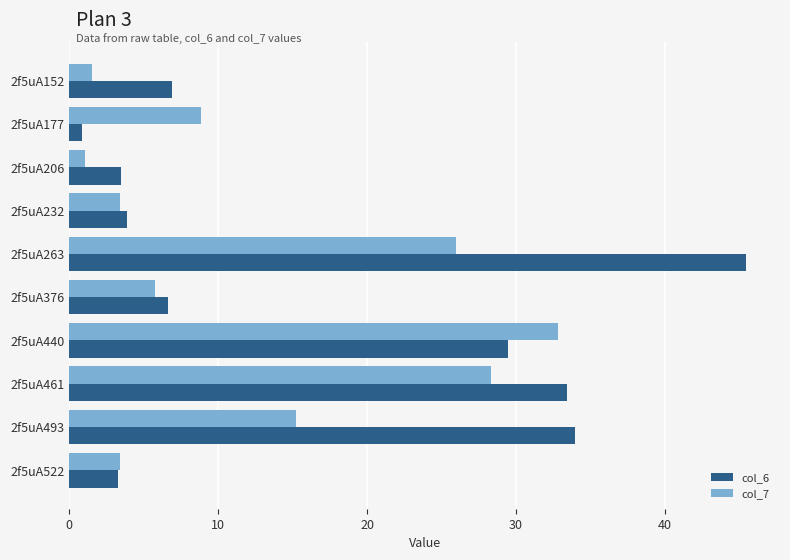

List the series in order of their peak value, lowest first.

col_7, col_6